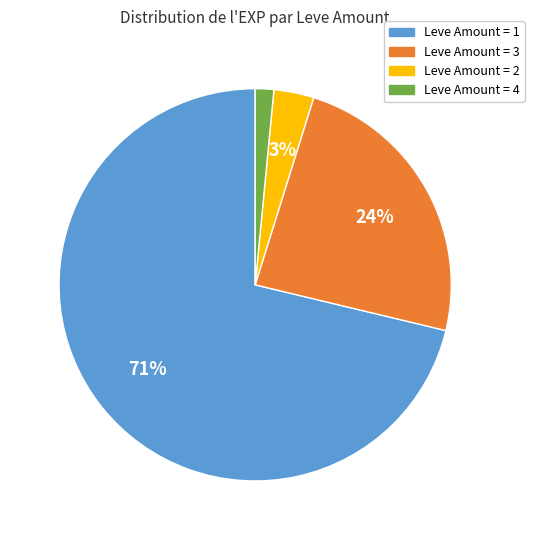

Which slice is the largest?

Leve Amount = 1